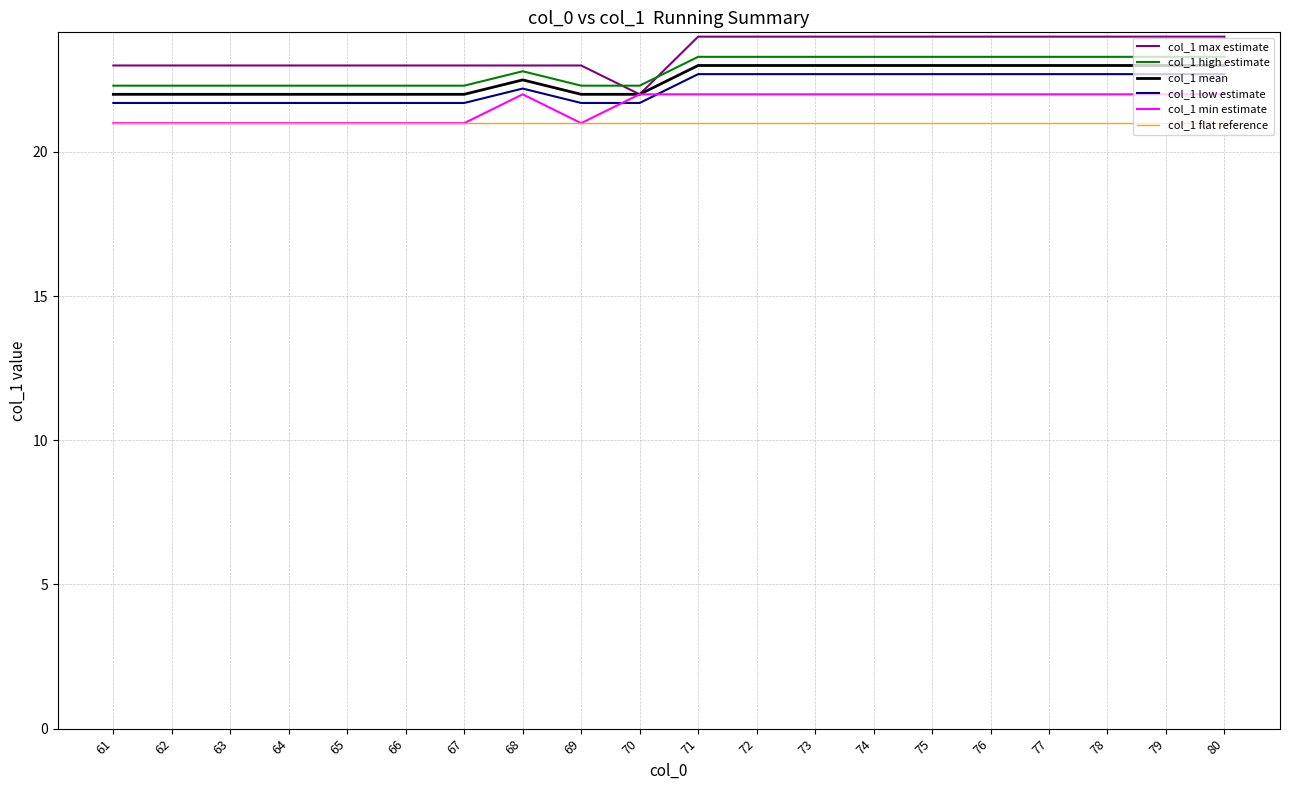

Is it true that col_1 min estimate equals 22.0 at 72?

True